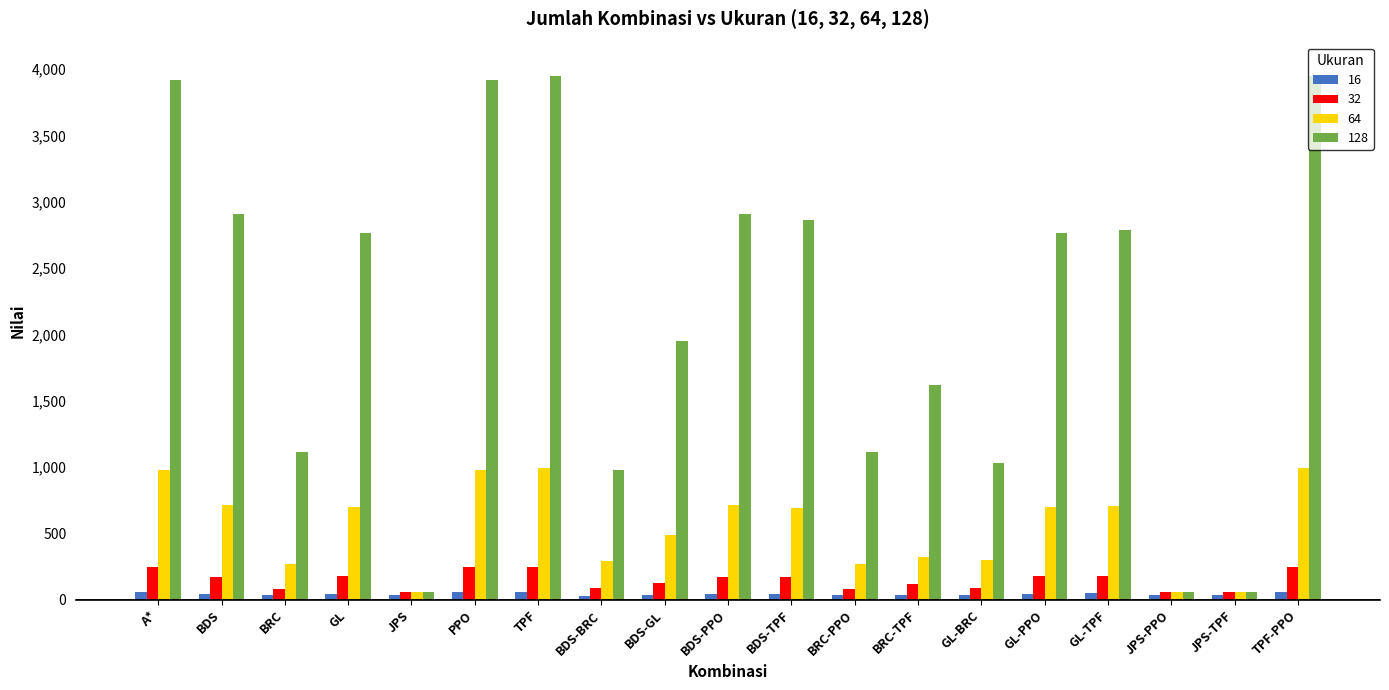

Is the value of 64 at A* greater than the value of 32 at BDS?

Yes